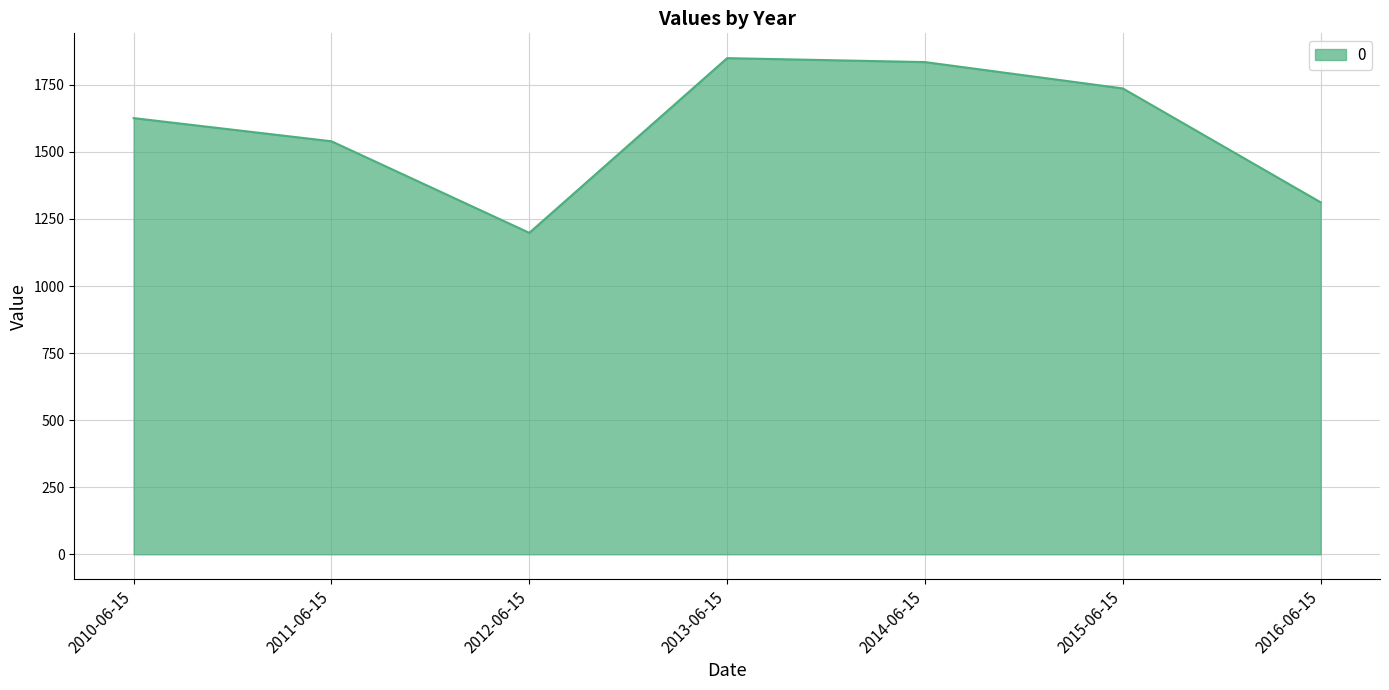

What is the change in value from 2011-06-15 to 2014-06-15?

+295.2